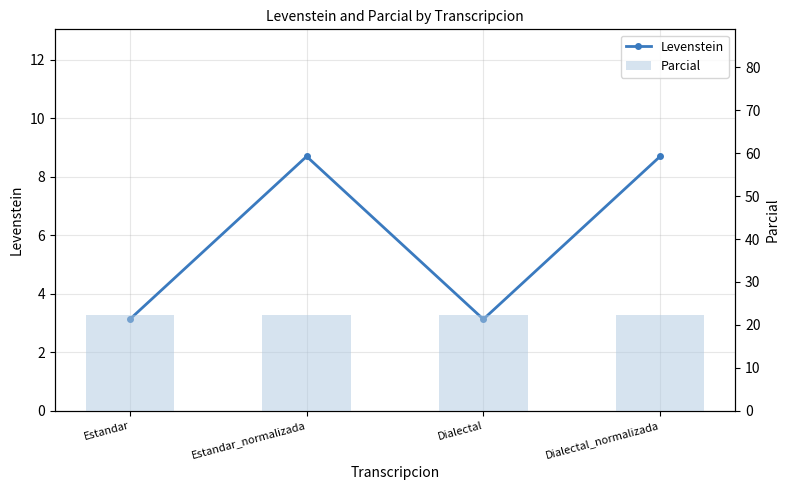

List the series in order of their overall mean, highest first.

Parcial, Levenstein